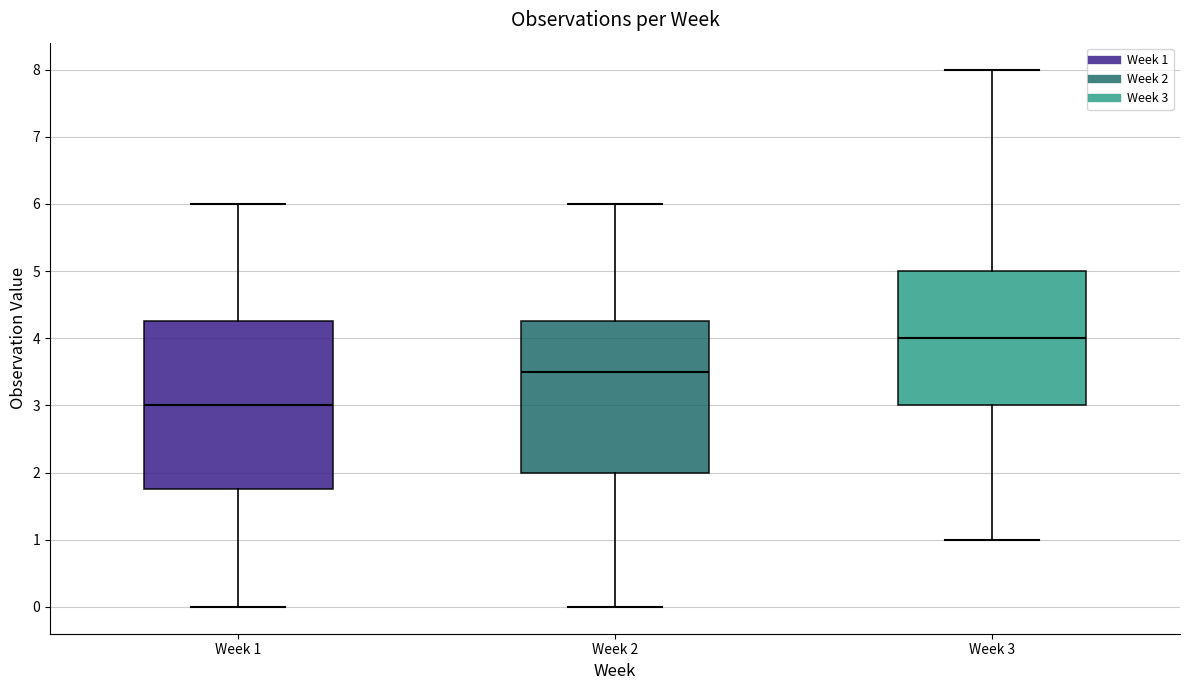

Where is the lower edge of the box for Week 2 on the y-axis? The values are not printed on the chart, so give them approximately, as read against the axis.

2.0